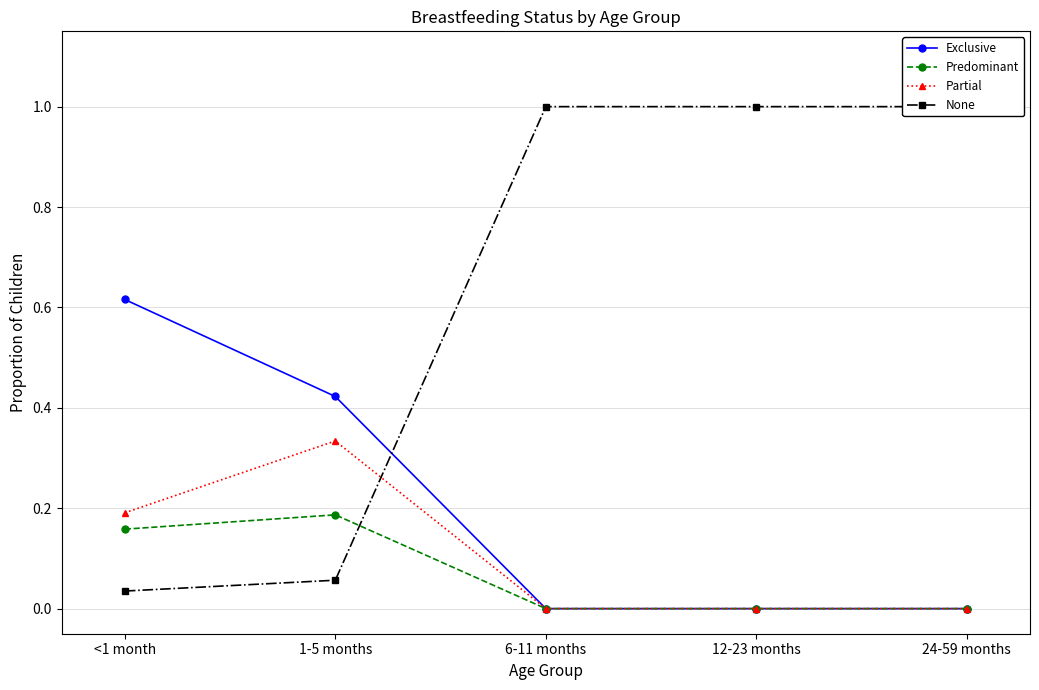

After their last crossing, which series has the higher values: Predominant or None?

None